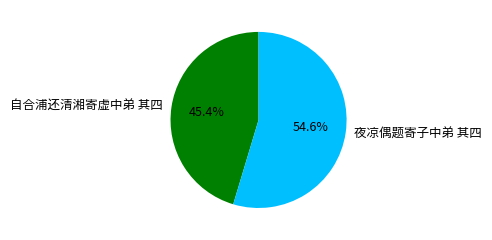

What percentage is the 自合浦还清湘寄虚中弟 其四 slice, to the nearest percent?

45%